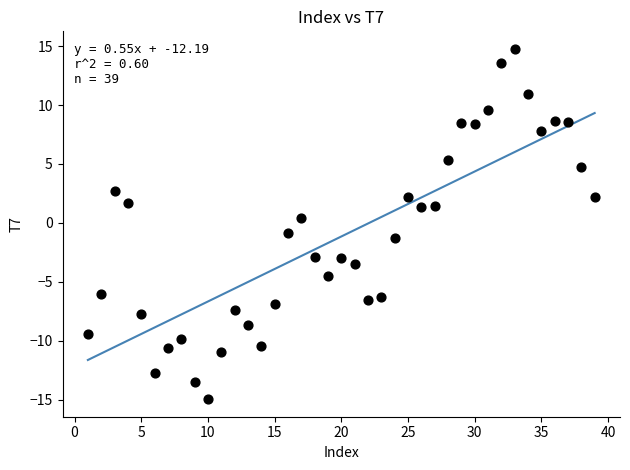

What is the range of X values (max minus min)?

38.0